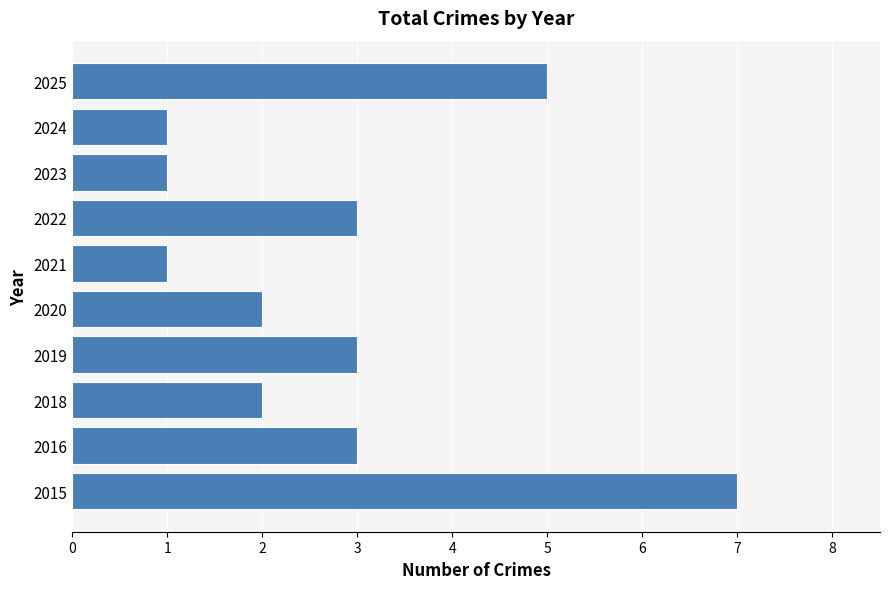

Reading top to bottom, what are all the values shown in this chart?

2025=5	2024=1	2023=1	2022=3	2021=1	2020=2	2019=3	2018=2	2016=3	2015=7